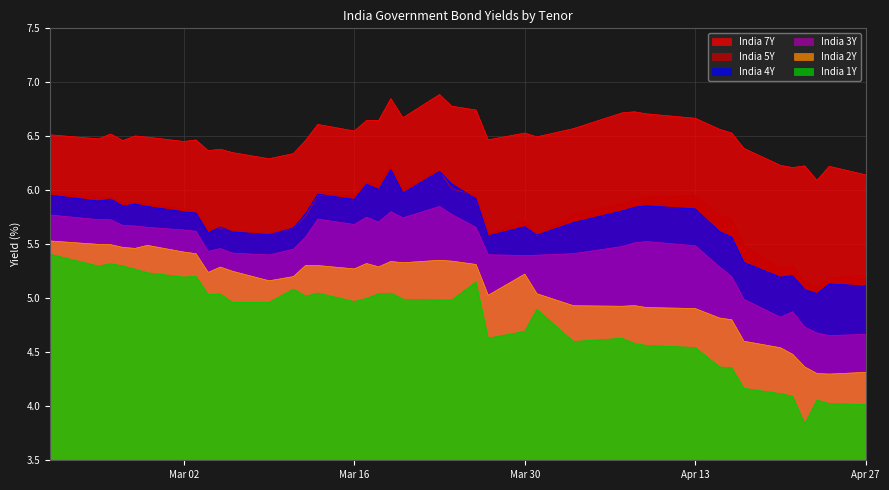

How many interior local peaks does the India 4Y series have?

11